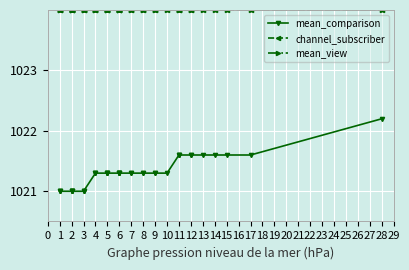

True or false: channel_subscriber and mean_comparison intersect in this chart.

False